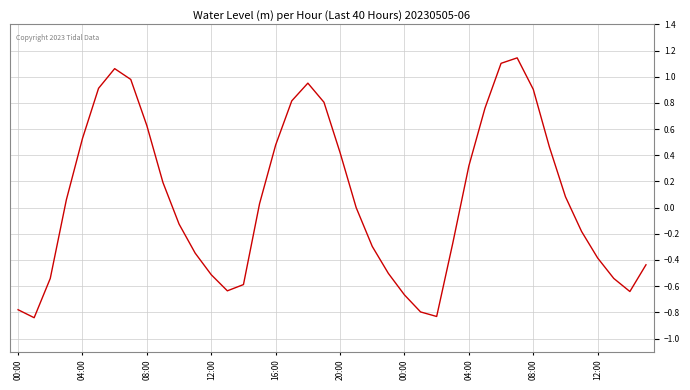

What is the difference between the maximum and minimum values?

2.0